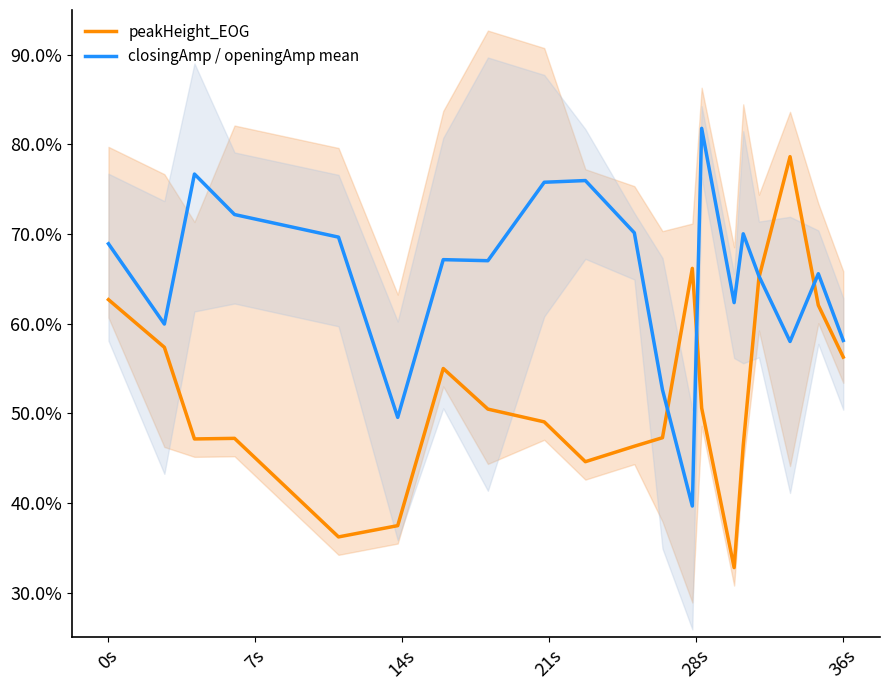

Rank the series by their average value, from lowest to highest.

peakHeight_EOG, closingAmp / openingAmp mean